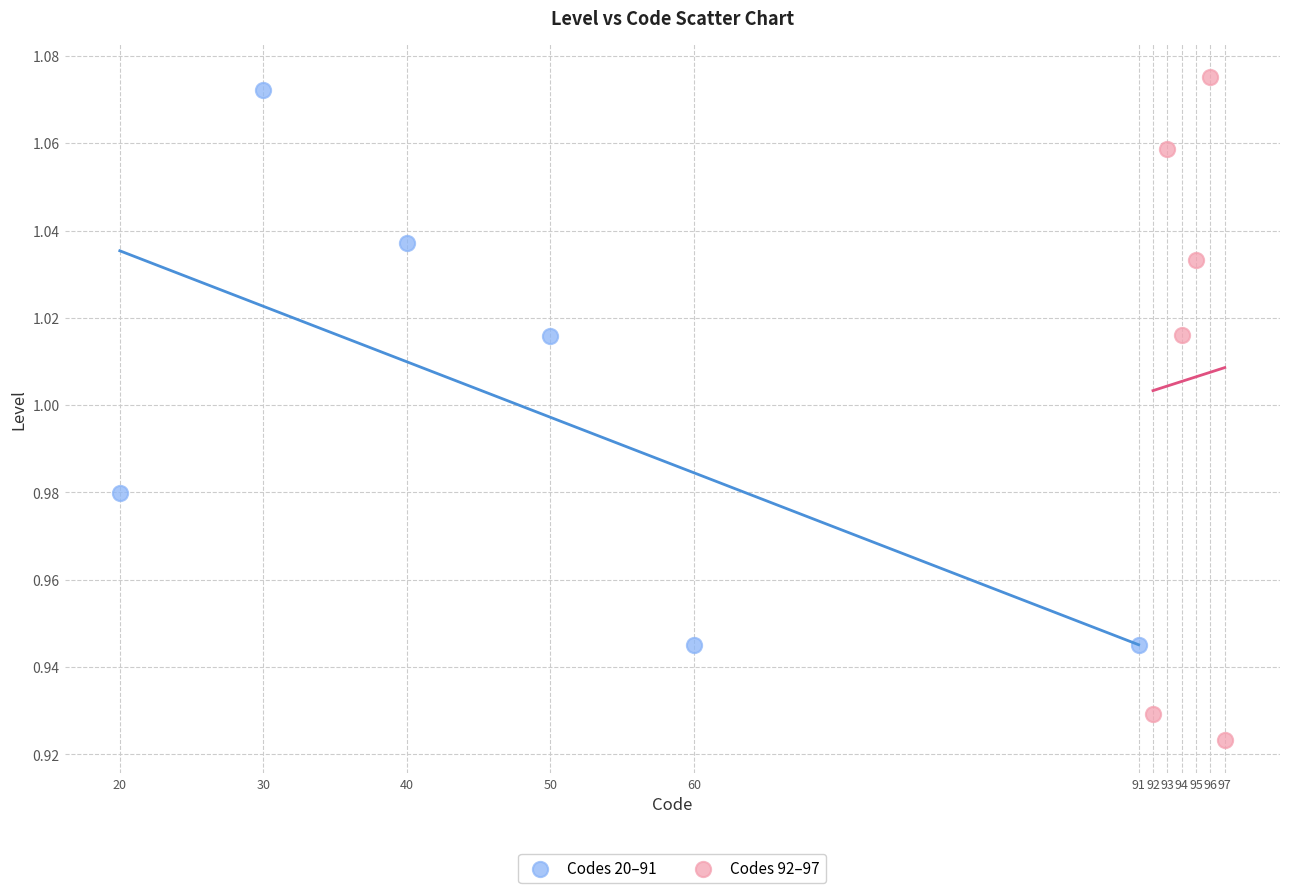

Which series has the largest Y range (max minus min)?

Codes 92–97